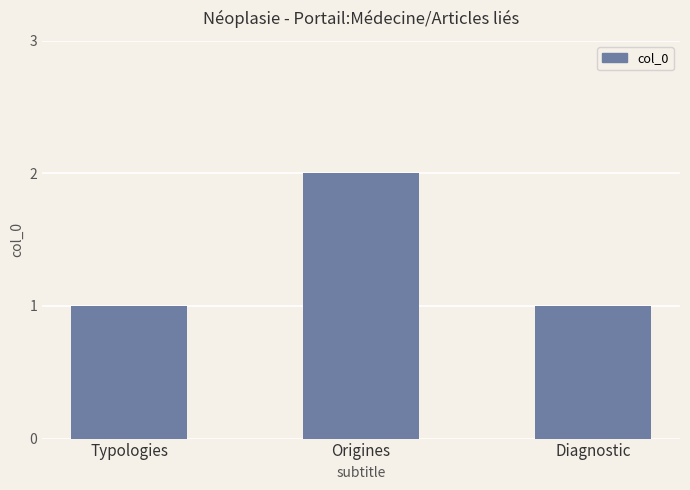

Reading right to left, transcribe all the data shown in this chart.

Diagnostic=1	Origines=2	Typologies=1